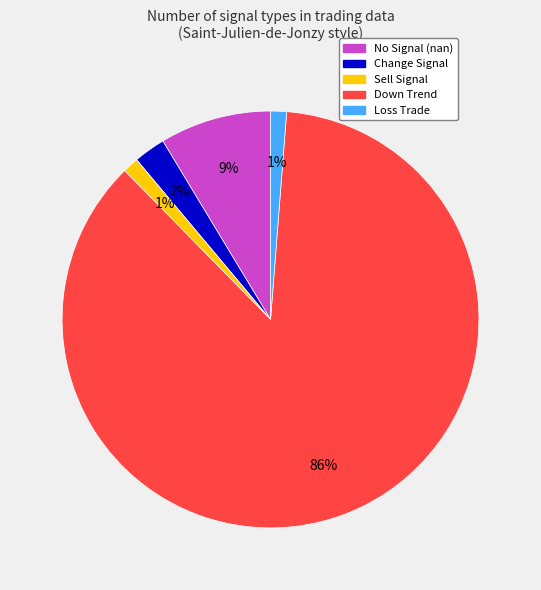

To the nearest percent, what is the average slice percentage?

20%